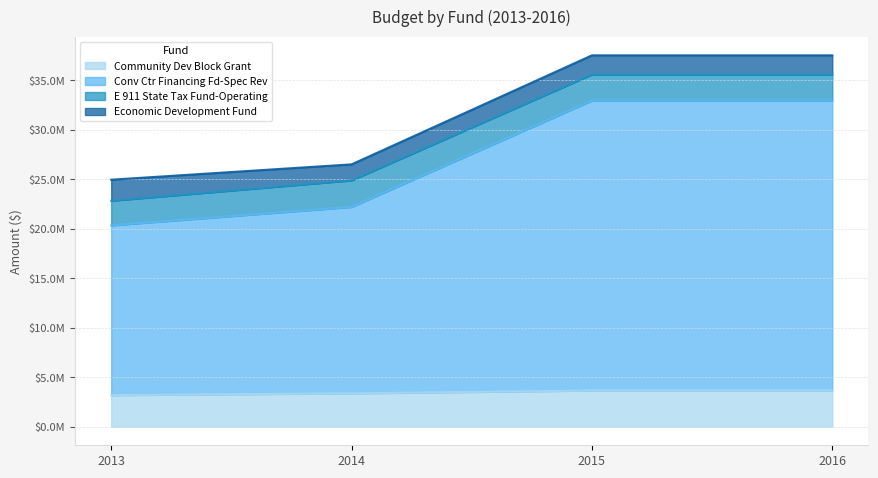

How many series are shown in this chart?

4